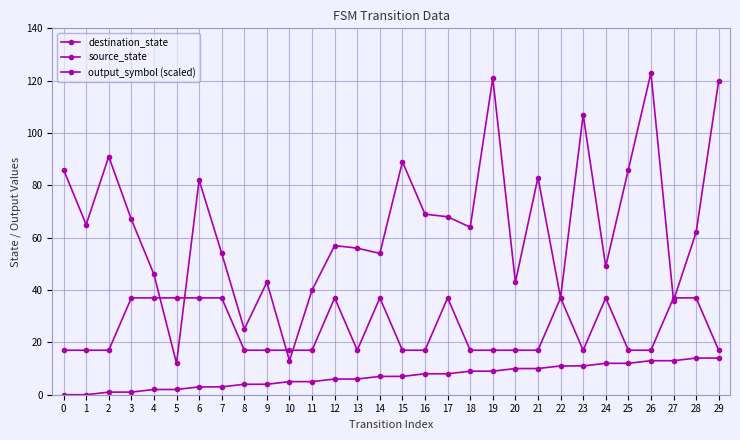

How many lines are shown in the chart?

3